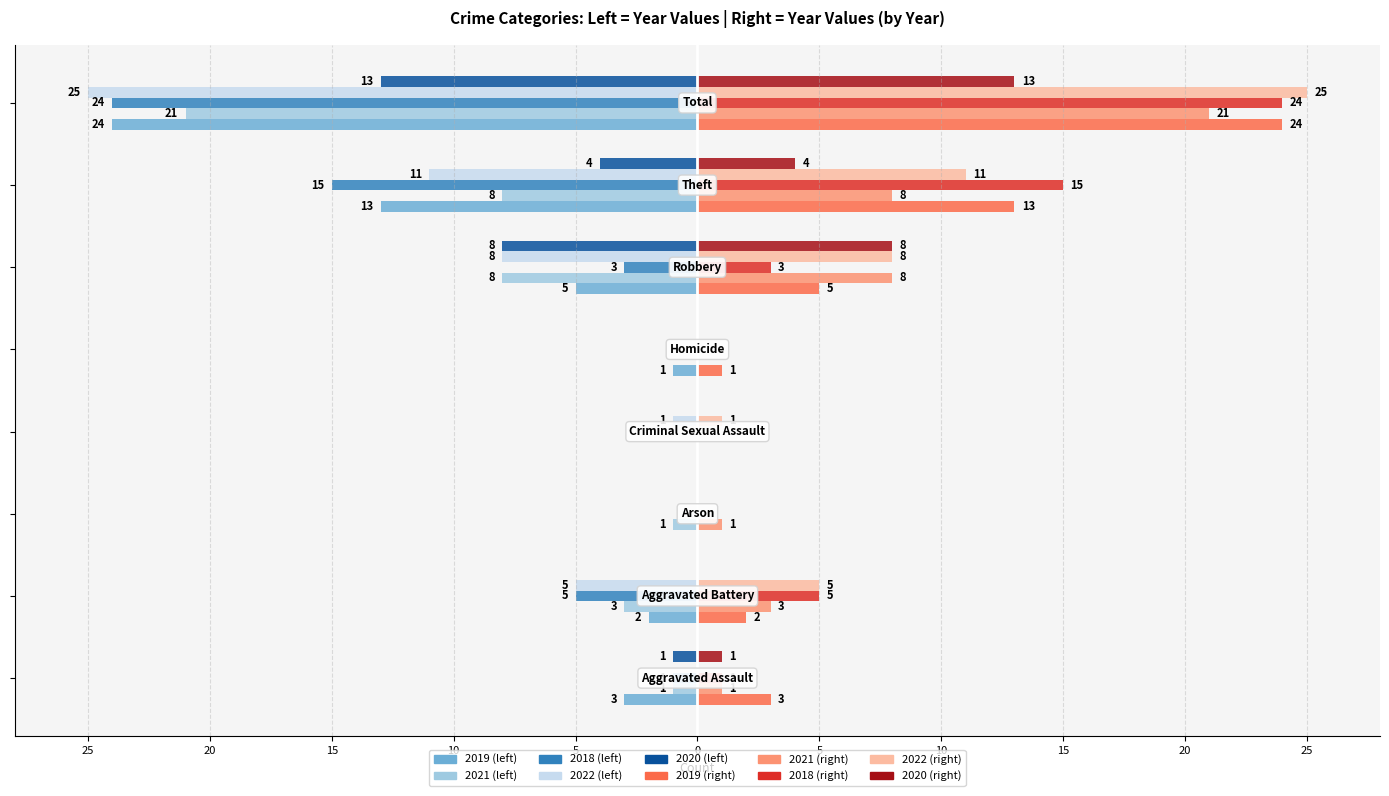

The value of 2018 at Robbery is -4. True or false?

False